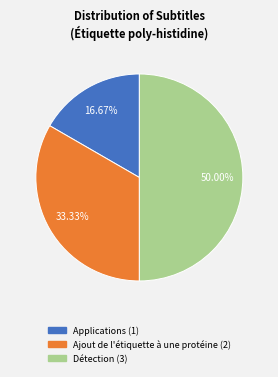

What is the largest slice in the pie chart?

Détection